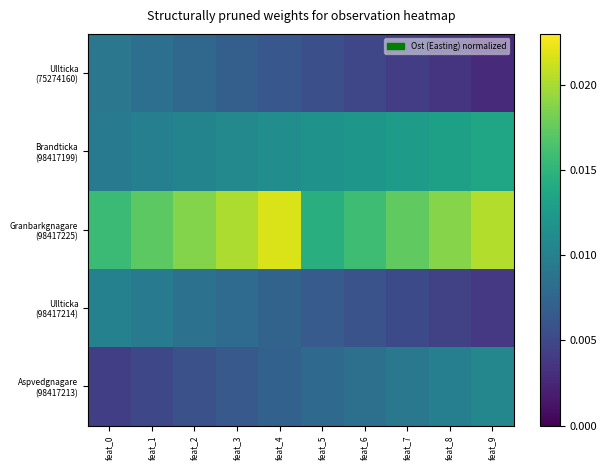

How many data points does each series have?

10